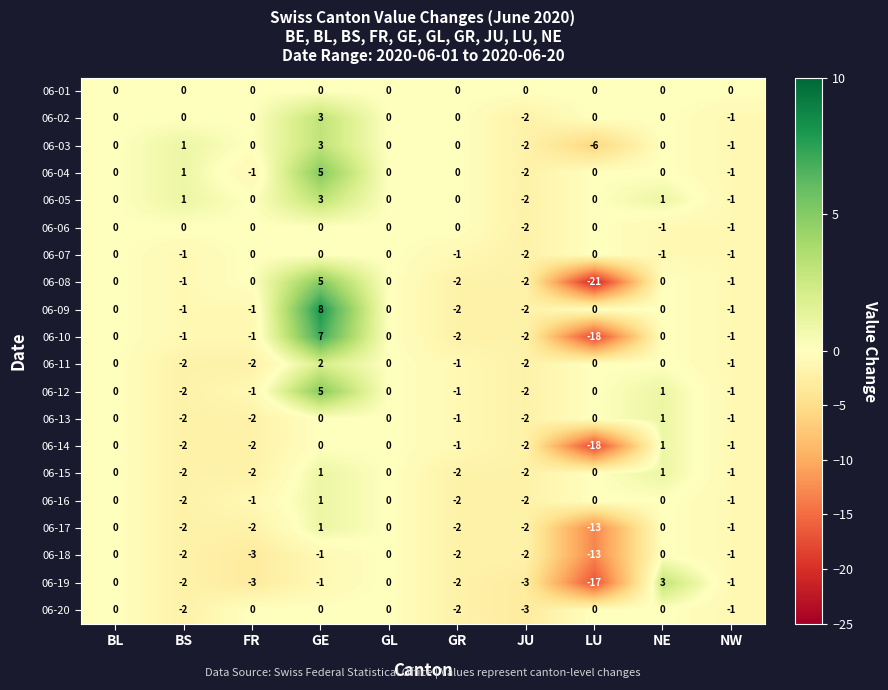

Which series has the widest spread of values?

06-08